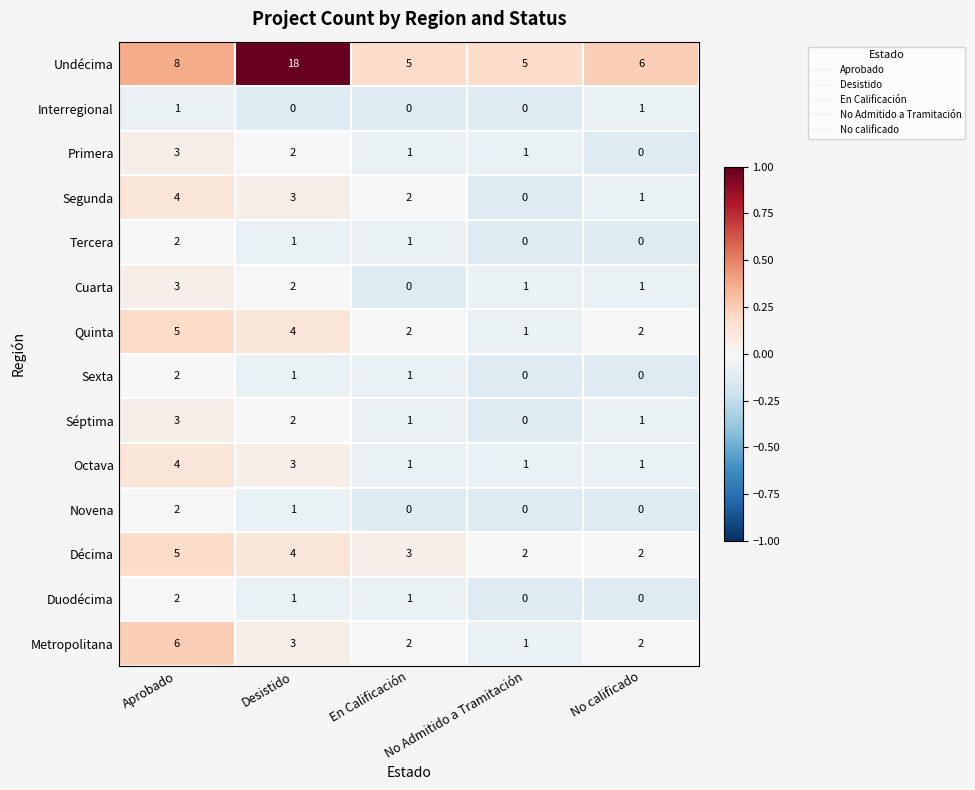

At how many categories does at least one series exceed 2?

5